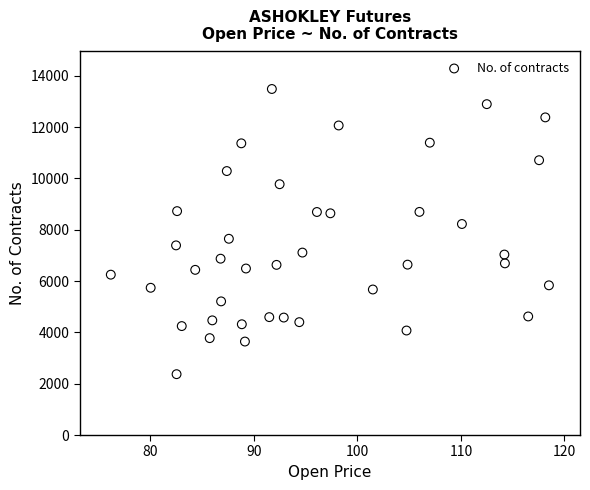

What is the range of Y values (max minus min)?

11117